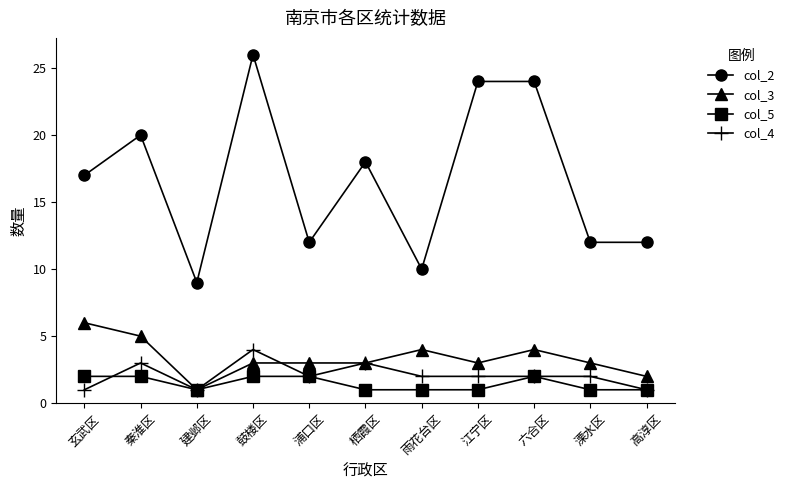

What is the sum of all col_2 values?

184